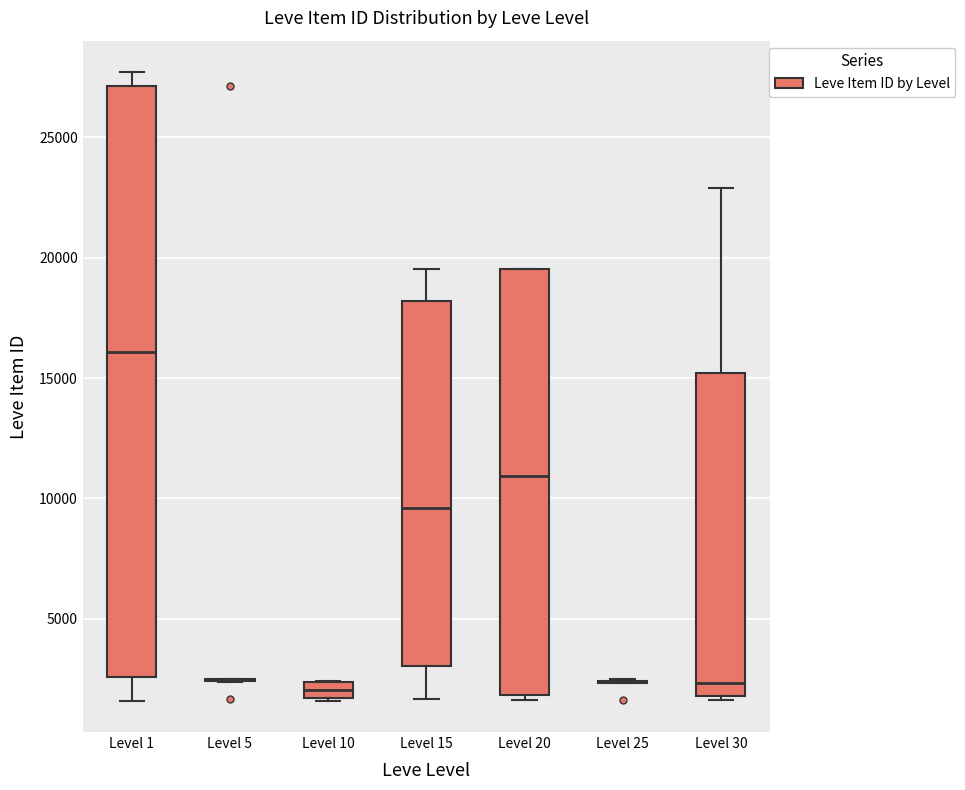

Where is the lower edge of the box for Level 10 on the y-axis? The values are not printed on the chart, so give them approximately, as read against the axis.

1500